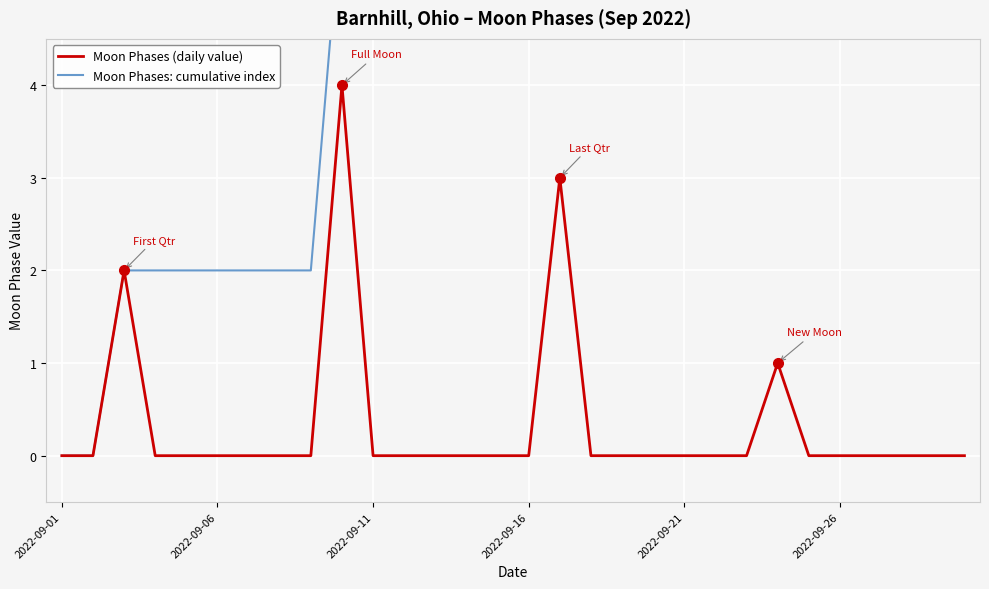

What is the value of the Moon Phases: cumulative index point at the 28th from the left?

10